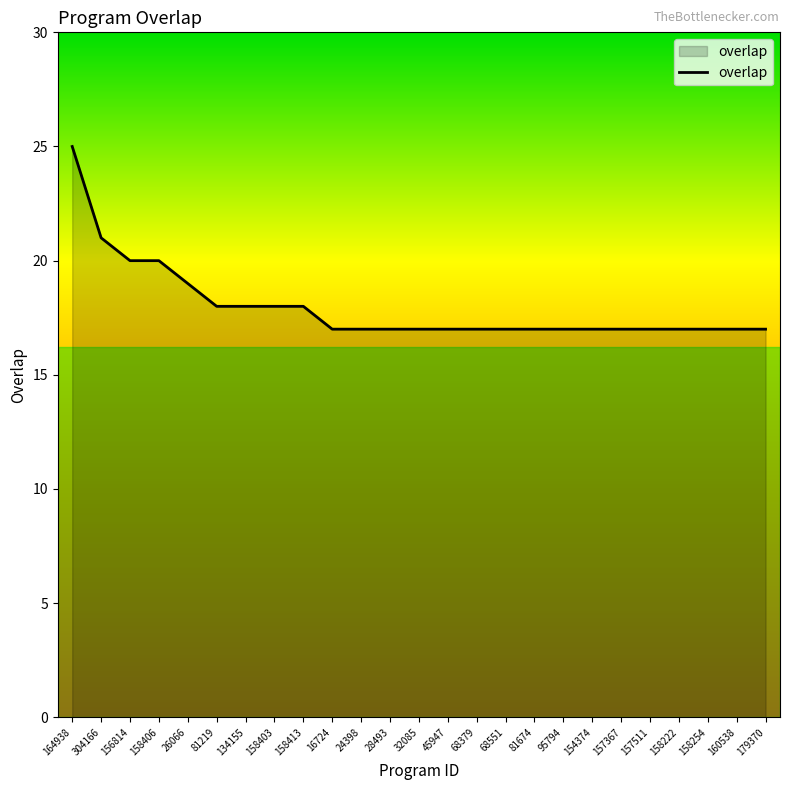

What is the sum of the values at 179370 and 26066?

36